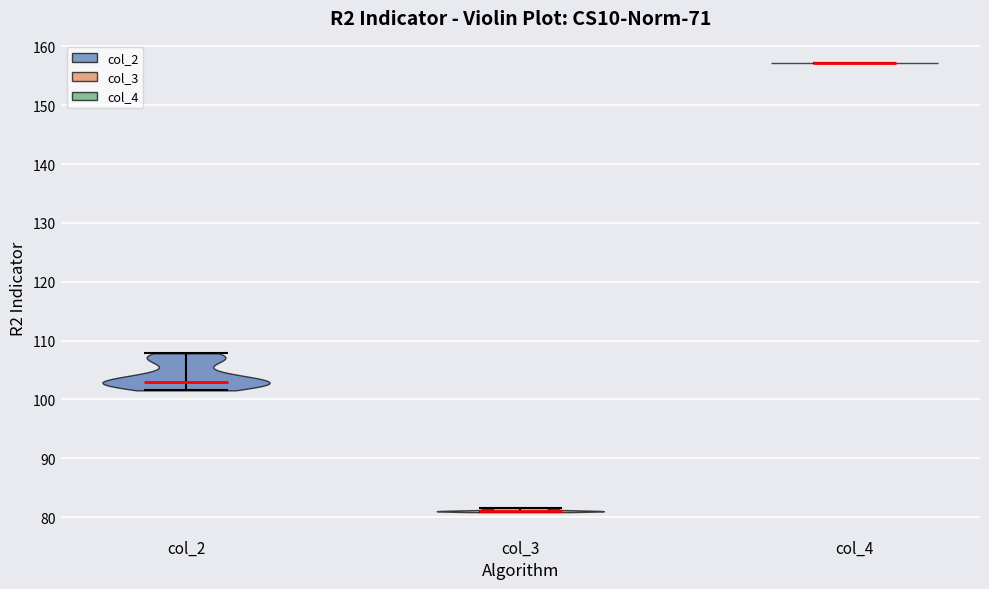

Reading left to right, read every violin against the y-axis: where its median line is, and the lowest and highest points it reaches. The values are not printed on the chart, so give them approximately, as read against the axis.

col_2: median line 103, lowest point 102, highest point 108
col_3: median line 81, lowest point 81, highest point 82
col_4: median line 157, lowest point 157, highest point 157